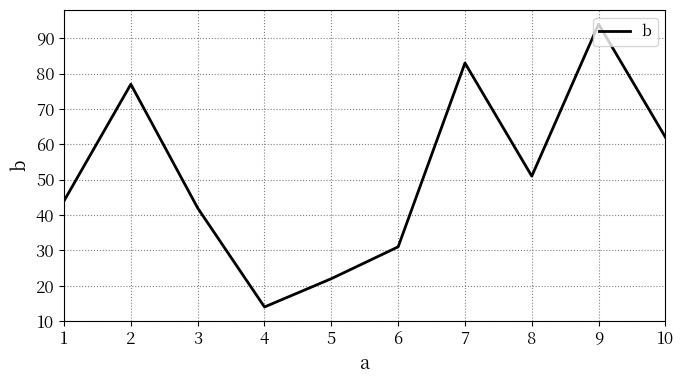

What is the ratio of the value at 10 to the value at 9?

0.7